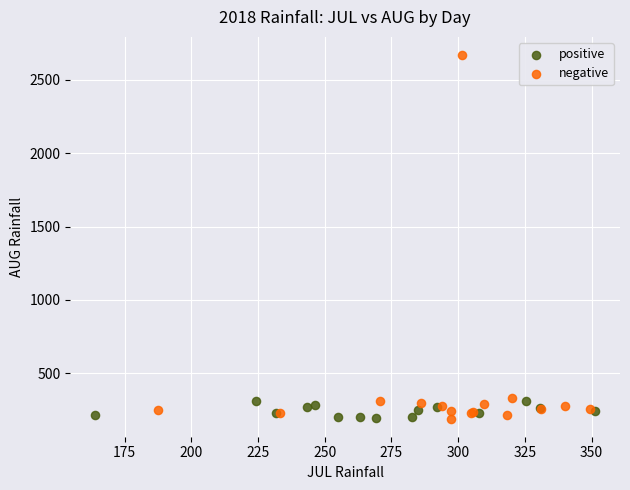

Which series reaches the maximum Y coordinate?

negative